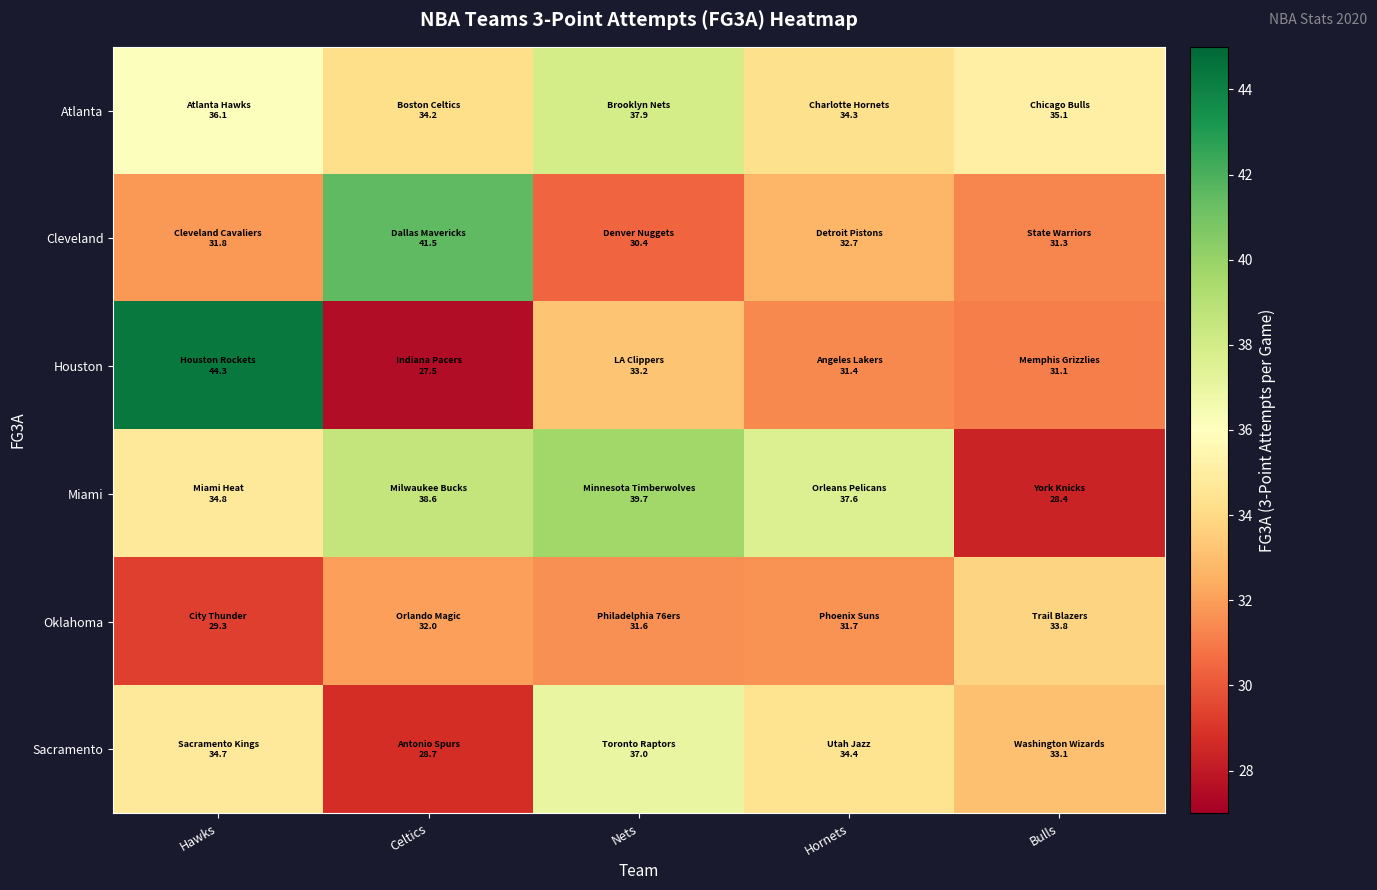

Between Hawks and Hornets, which is larger?

Hawks